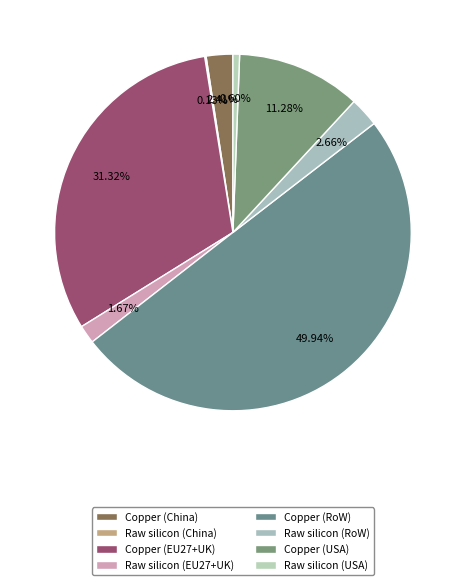

What percentage is the Raw silicon (USA) slice, to the nearest percent?

1%